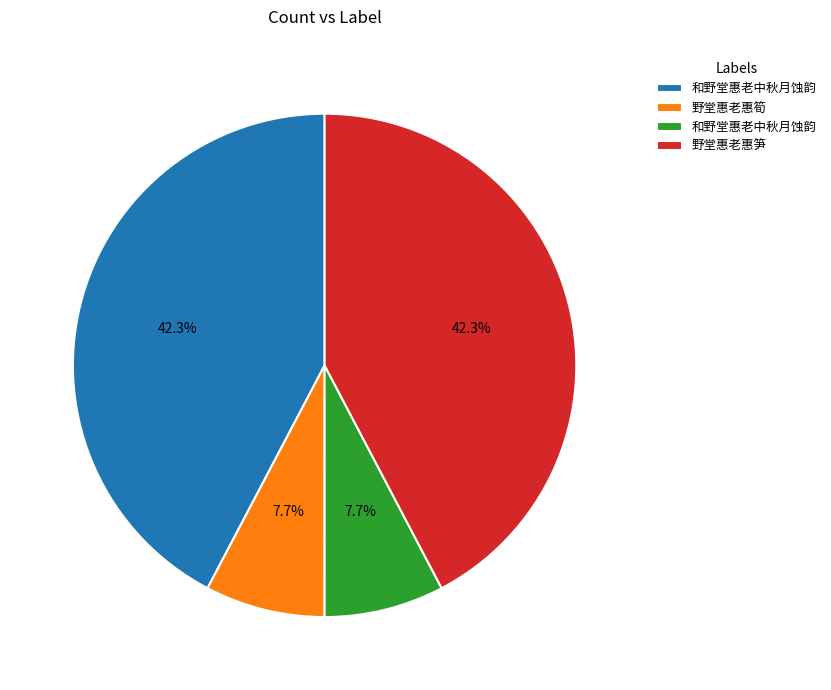

Is there any slice that represents more than half of the pie?

No